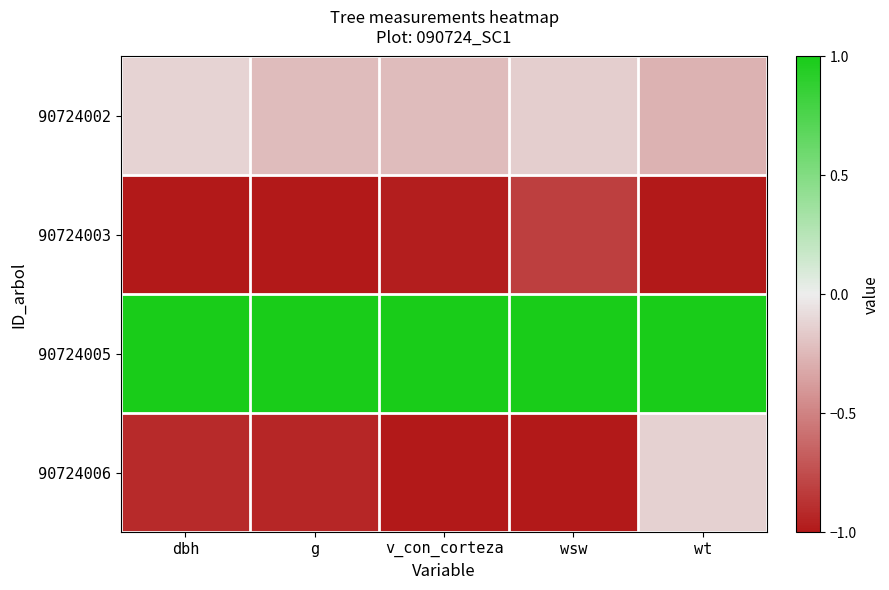

Count the number of categories in the chart.

5